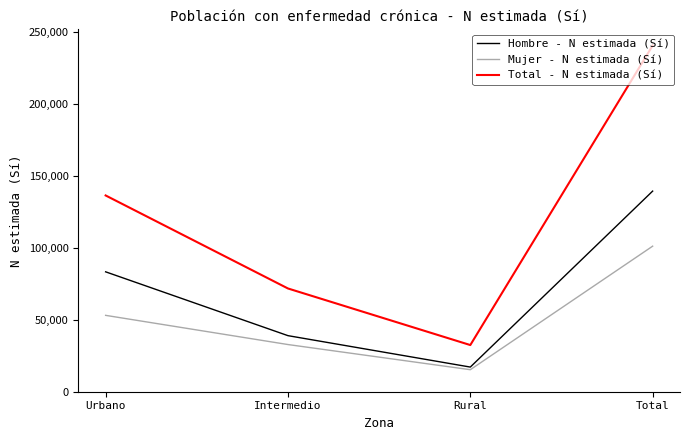

Reading left to right, what are all the values shown in this chart?

Hombre - N estimada (Sí): Urbano=83354	Intermedio=38979	Rural=17139	Total=139472
Mujer - N estimada (Sí): Urbano=53091	Intermedio=32798	Rural=15306	Total=101194
Total - N estimada (Sí): Urbano=136445	Intermedio=71776	Rural=32446	Total=240667